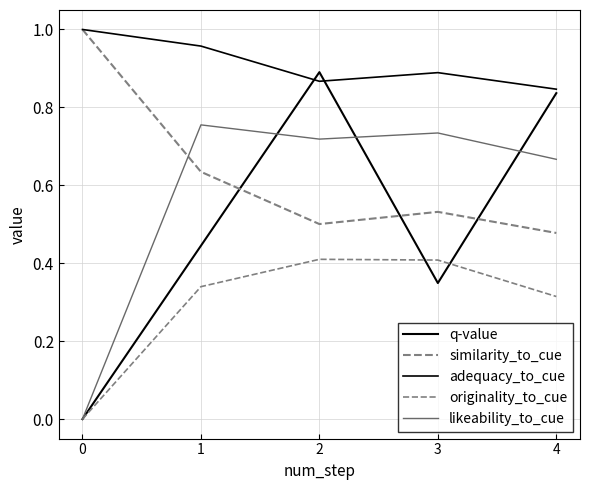

What is the value of the q-value point at the 2nd from the left?

0.4